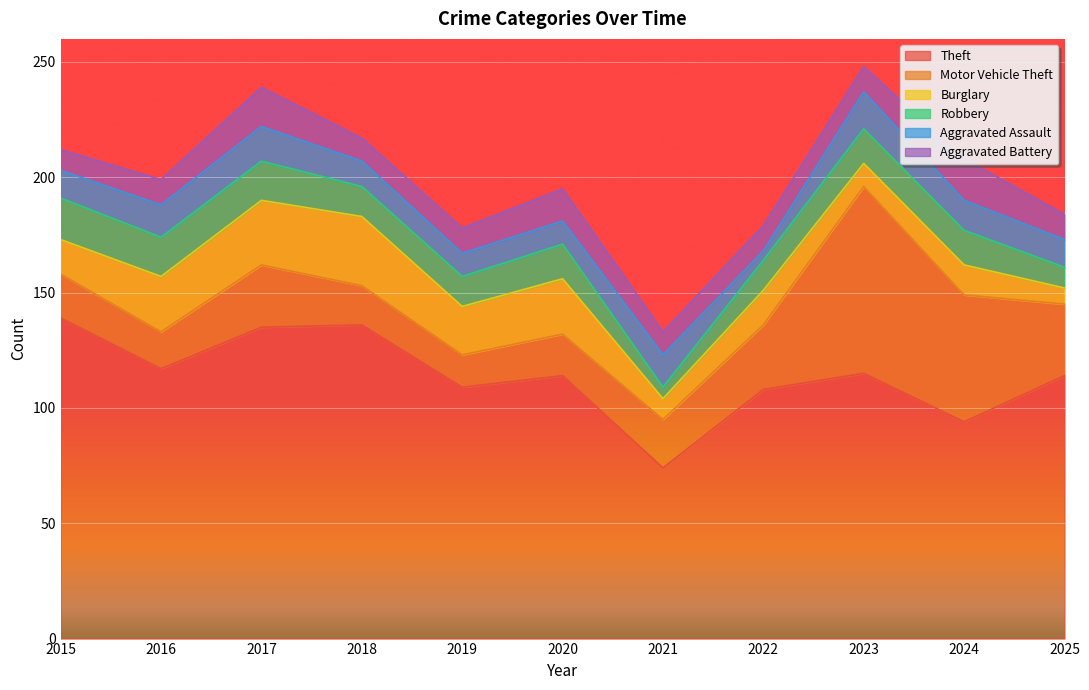

Is it true that Aggravated Assault equals 15 at 2017?

True